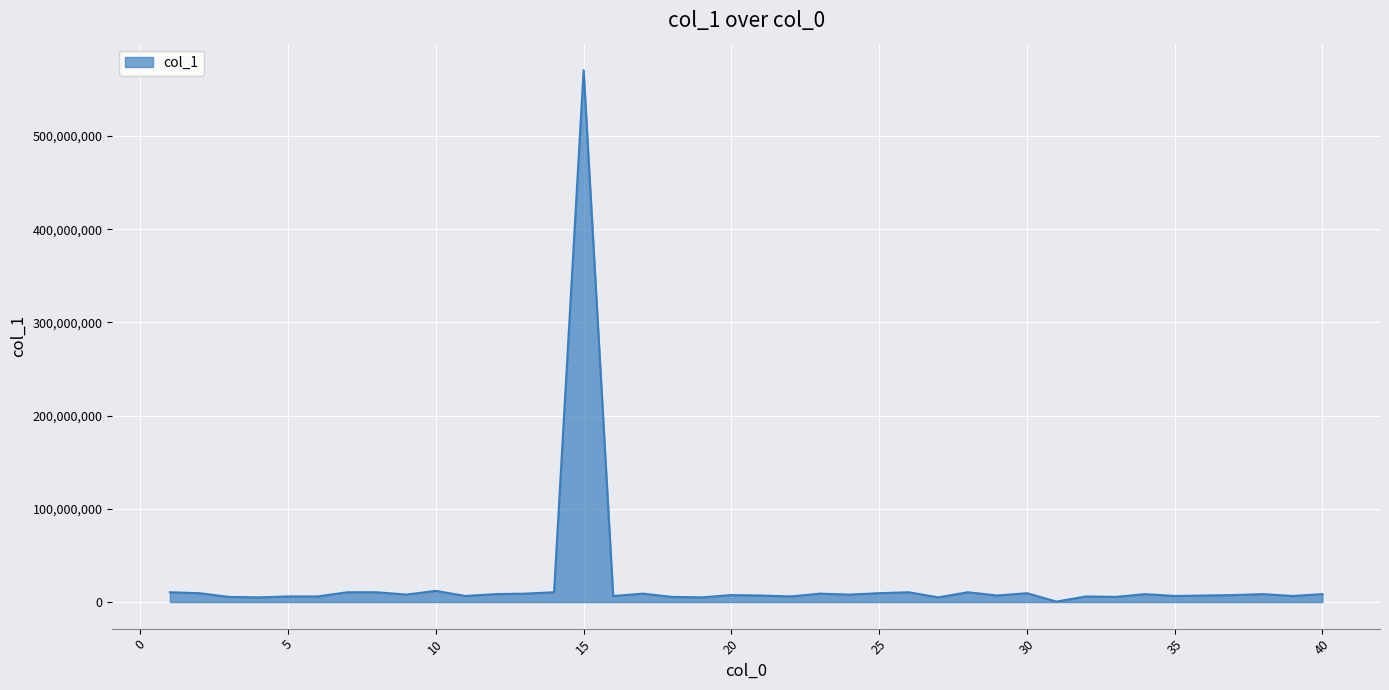

What is the greatest value displayed?

570500000